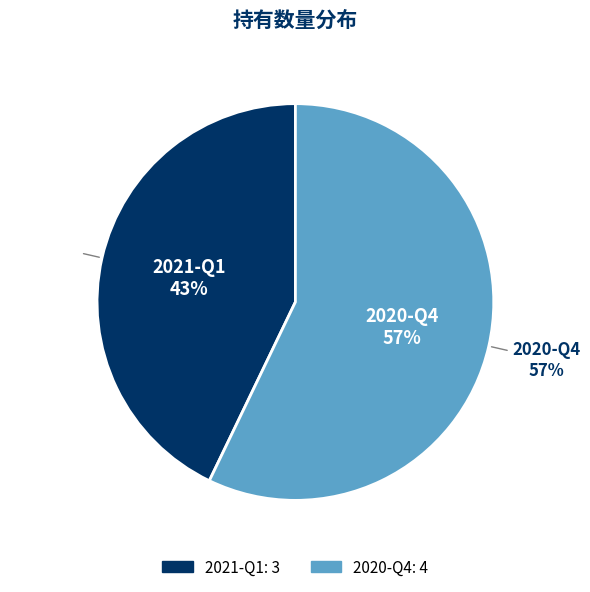

To the nearest percent, what is the difference between the largest and smallest slice percentages?

14%